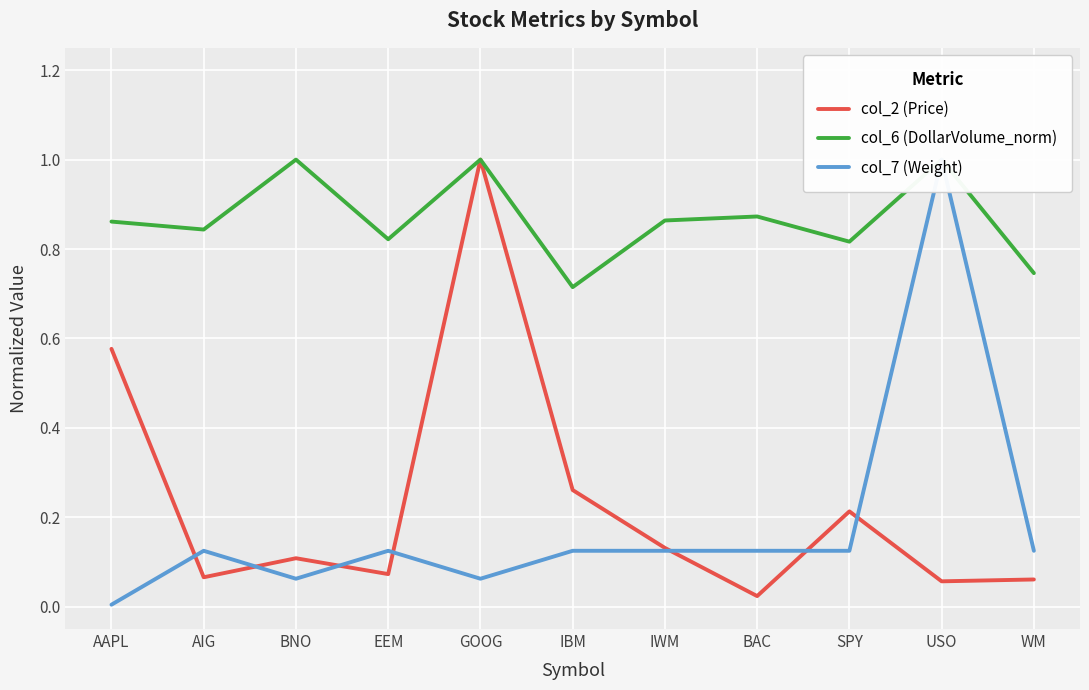

What is the approximate value of col_2 (Price) at WM?

0.1